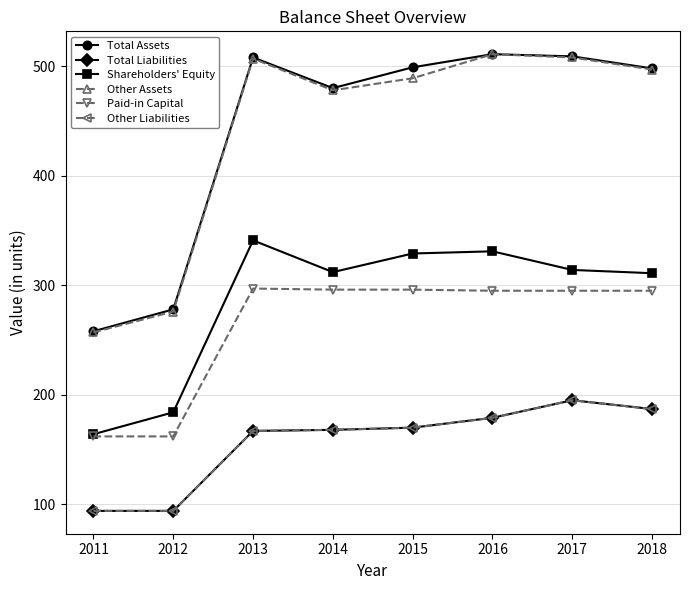

Which series has the widest spread of values?

Other Assets